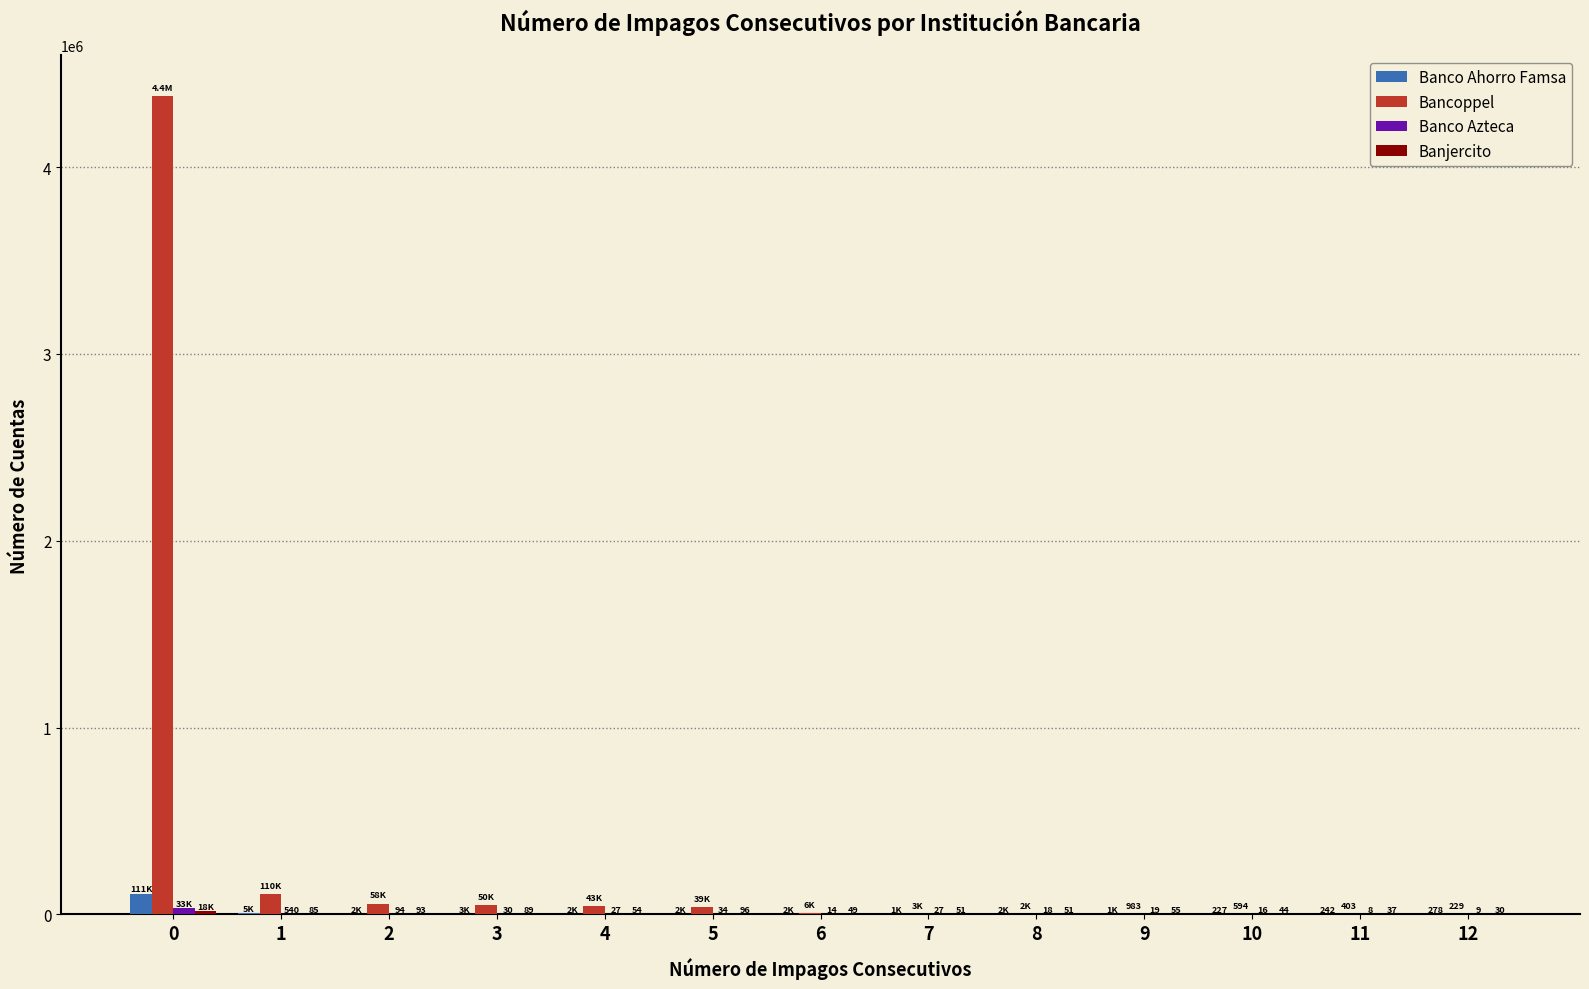

Which series has the largest total across all categories?

Bancoppel